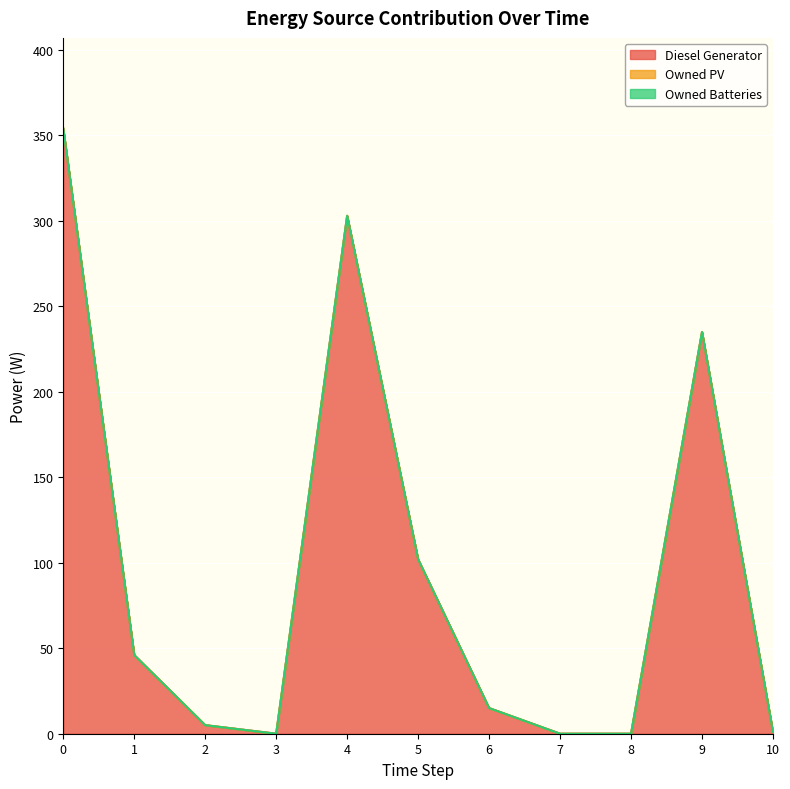

Reading right to left, transcribe all the data shown in this chart.

Diesel Generator: 1	235	0	0	15	102	303	0	5	46	354
Owned PV: 0	0	0	0	0	0	0	0	0	0	0
Owned Batteries: 0	0	0	0	0	0	0	0	0	0	0